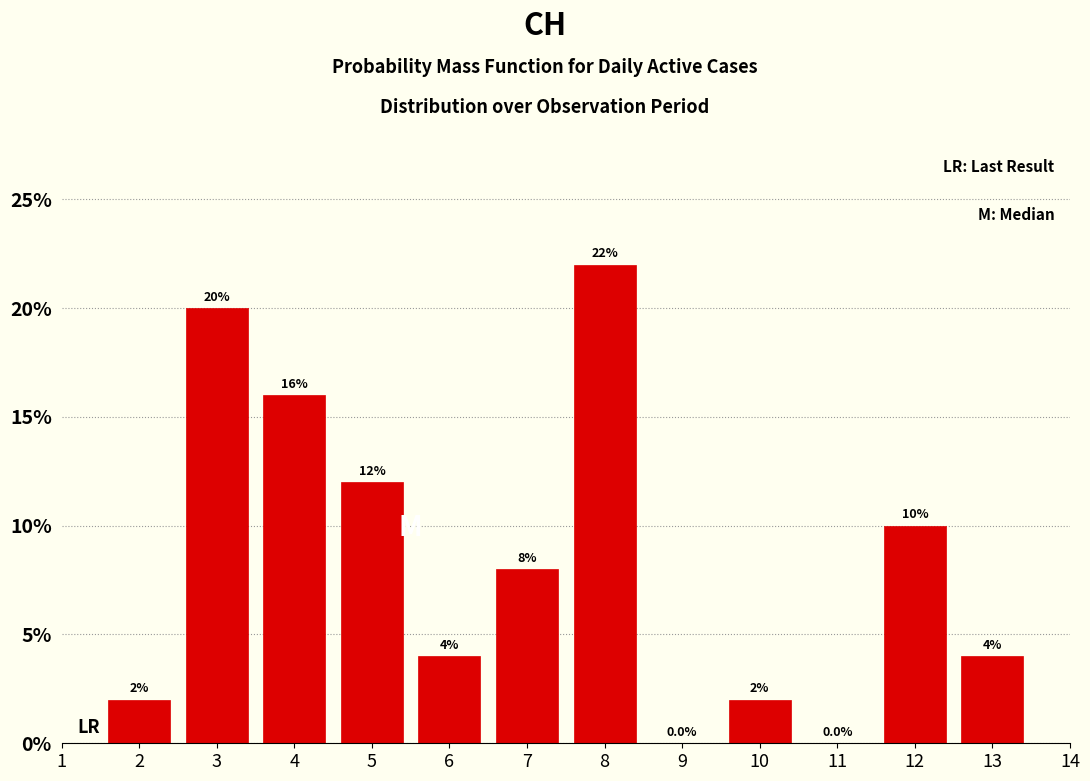

Are the bars horizontal?

No